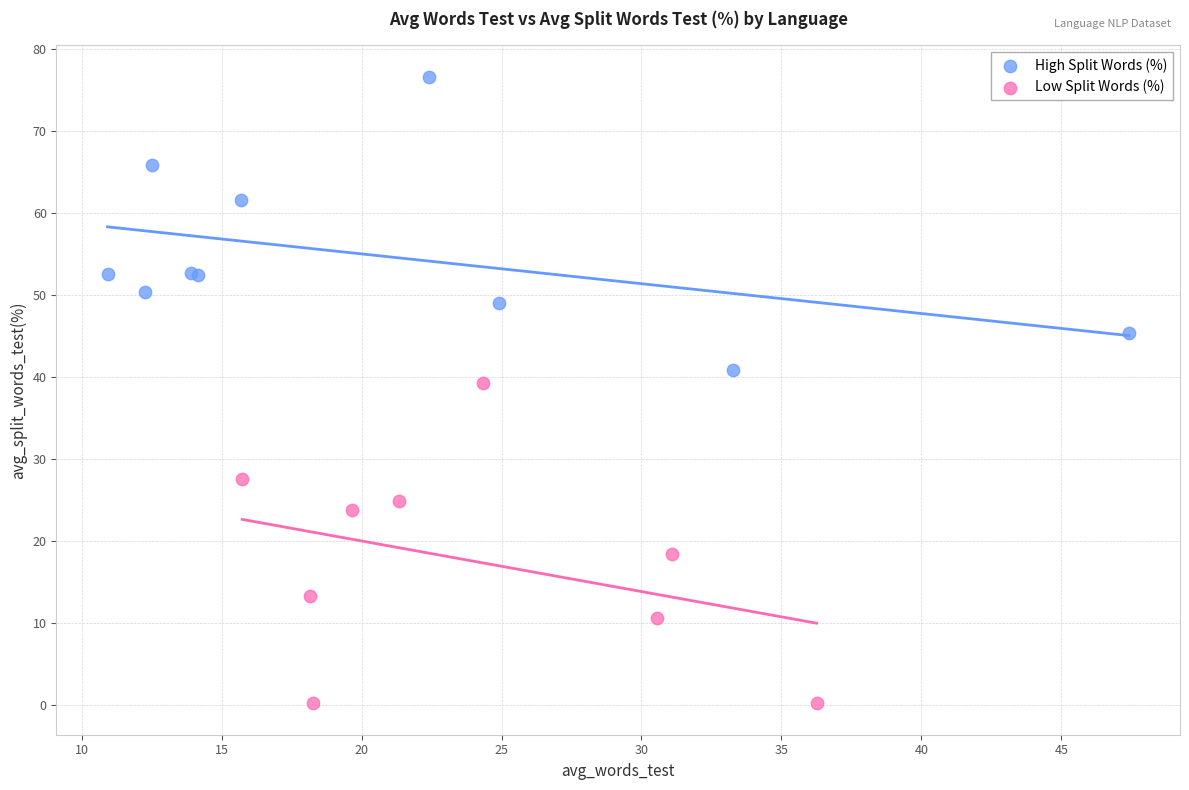

Which series contains the highest Y value?

High Split Words (%)